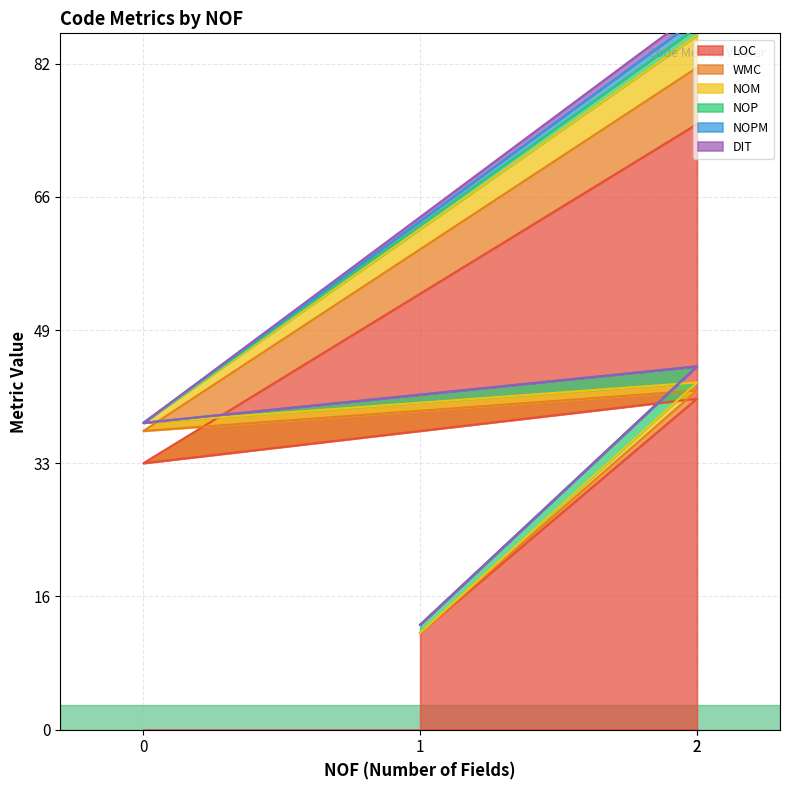

How many lines are shown in the chart?

6